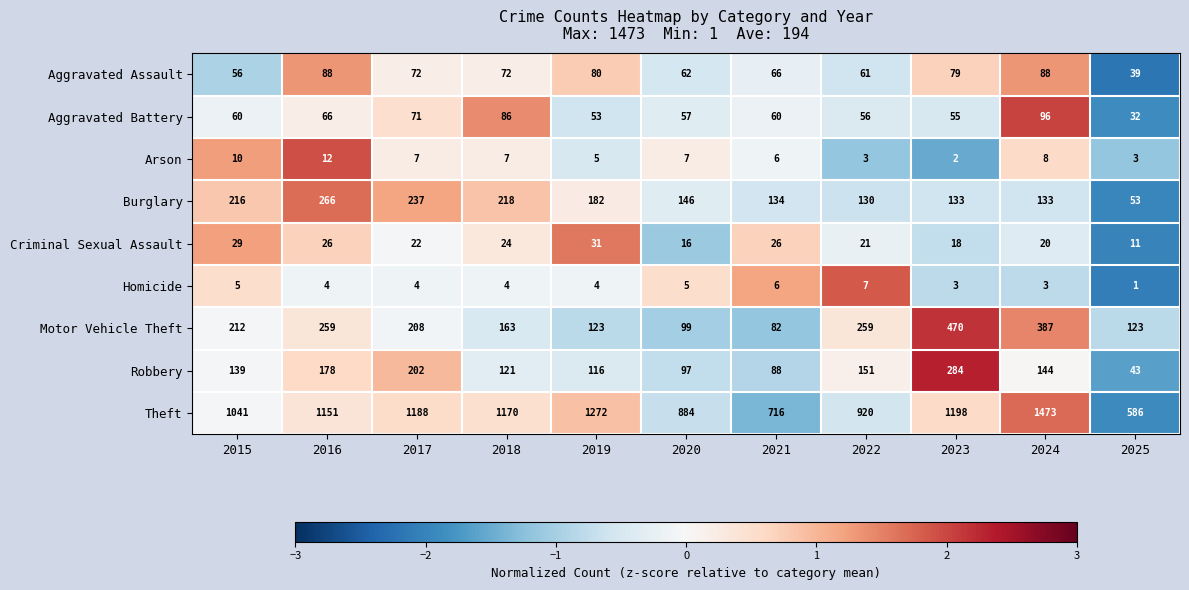

What is the difference between the highest and lowest values at 2023?

1196